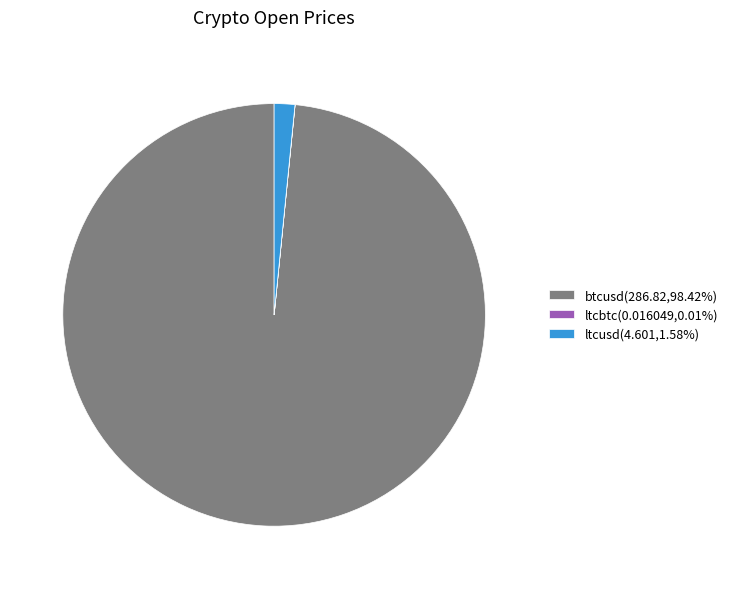

What is the ratio of the value at btcusd(286.82,98.42%) to the value at ltcusd(4.601,1.58%)?

62.3